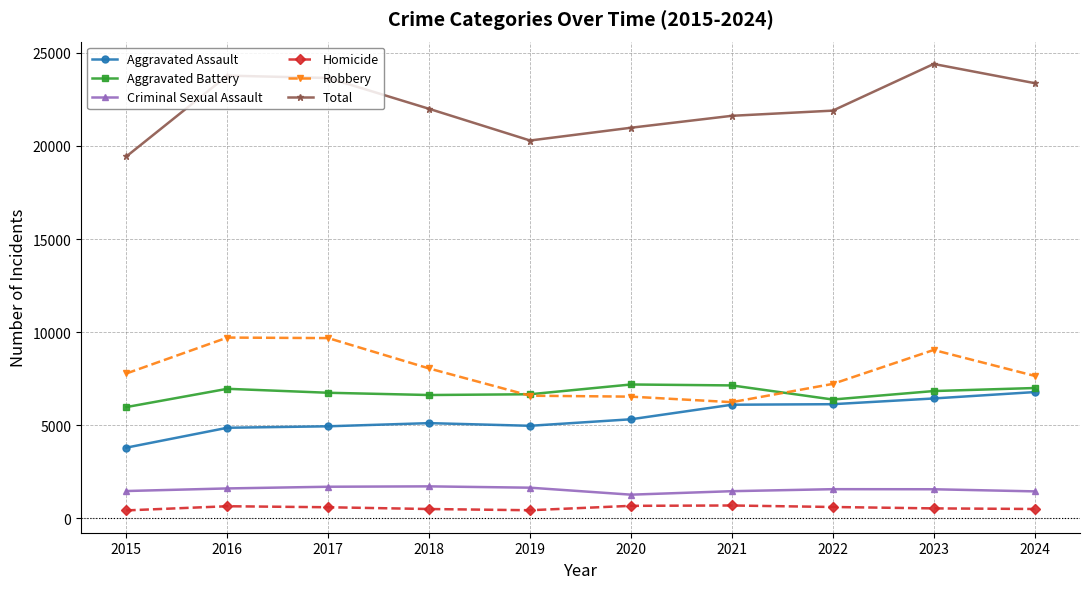

True or false: Criminal Sexual Assault and Robbery intersect in this chart.

False